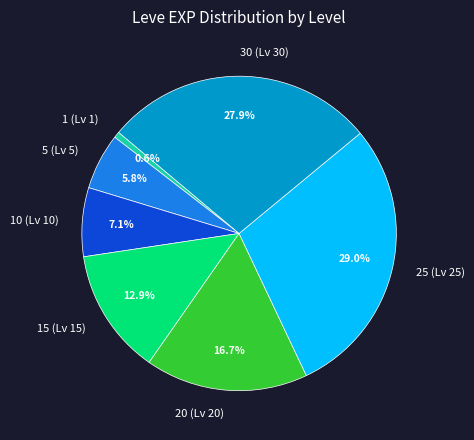

What portion of the pie excludes 10 (Lv 10)?

92.9%